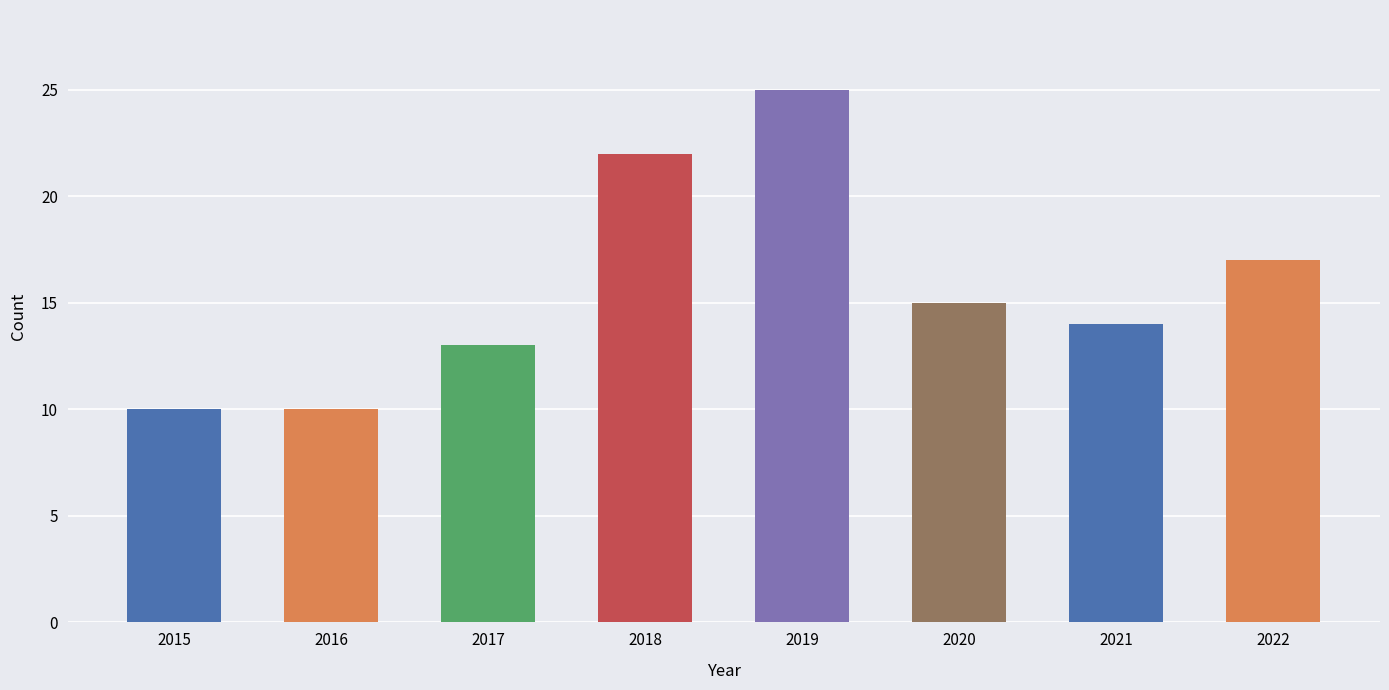

True or false: the data shows 4 at 2016.

False